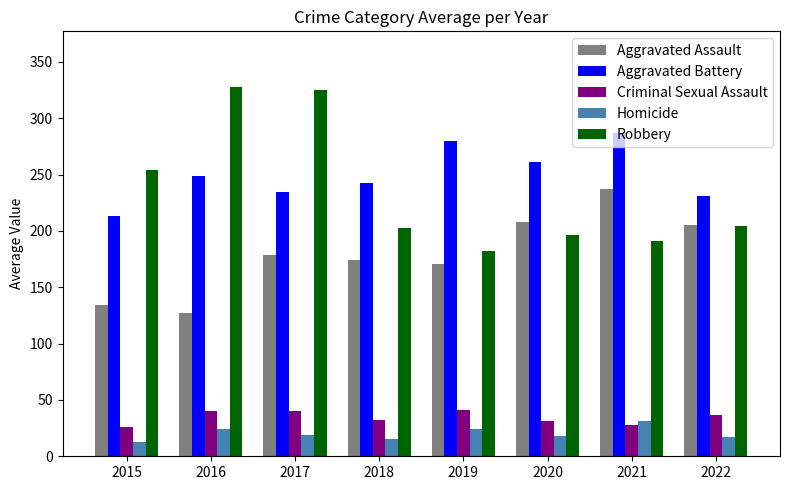

What is the total value across all series at 2020?

714